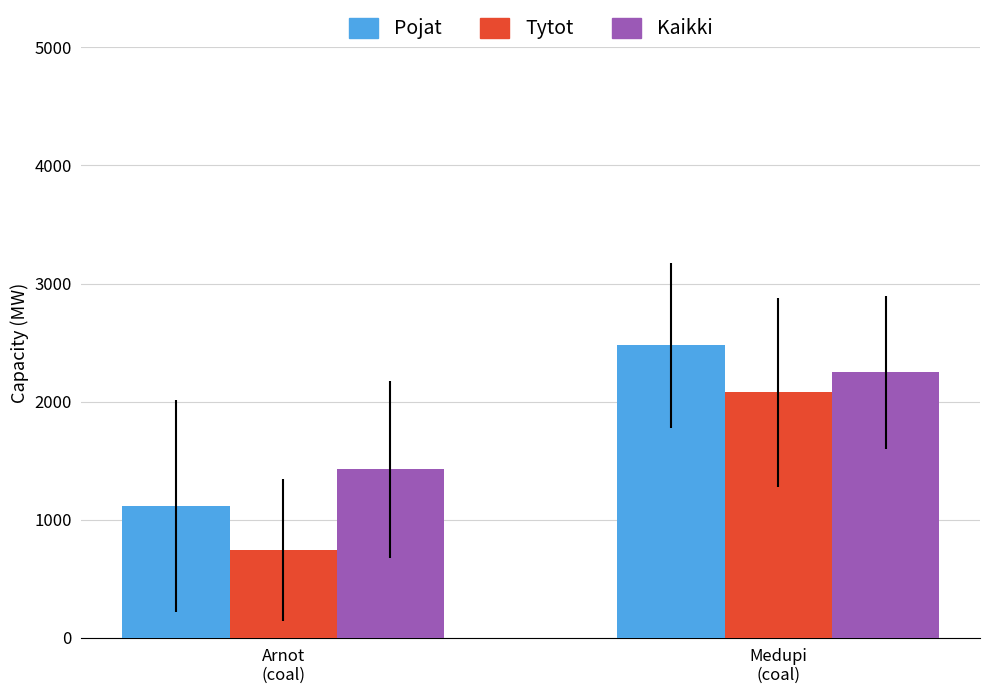

Reading left to right, what are all the values shown in this chart?

Pojat: Arnot
(coal)=1116	Medupi
(coal)=2475
Tytot: Arnot
(coal)=740	Medupi
(coal)=2078
Kaikki: Arnot
(coal)=1425	Medupi
(coal)=2247